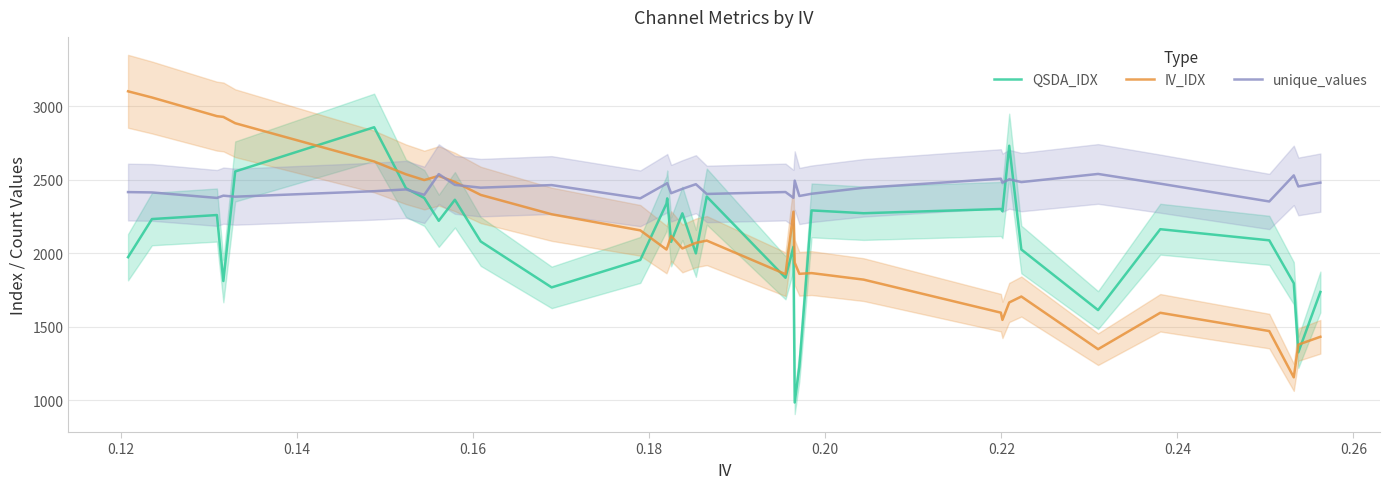

What is the maximum value for unique_values?

2538.7